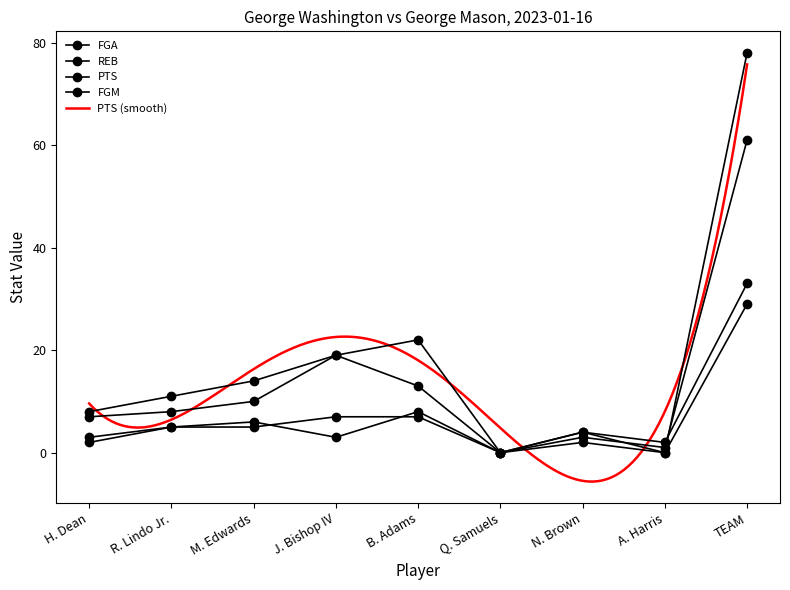

Is the value of FGA at Q. Samuels greater than the value of FGM at R. Lindo Jr.?

No